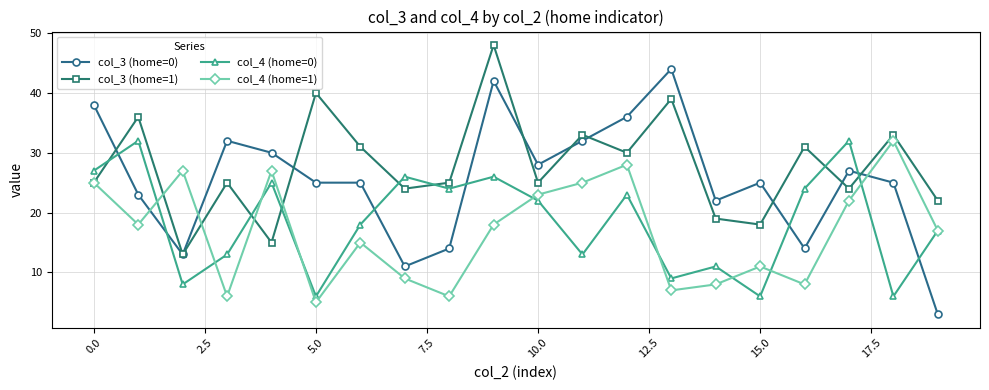

How many lines are shown in the chart?

4